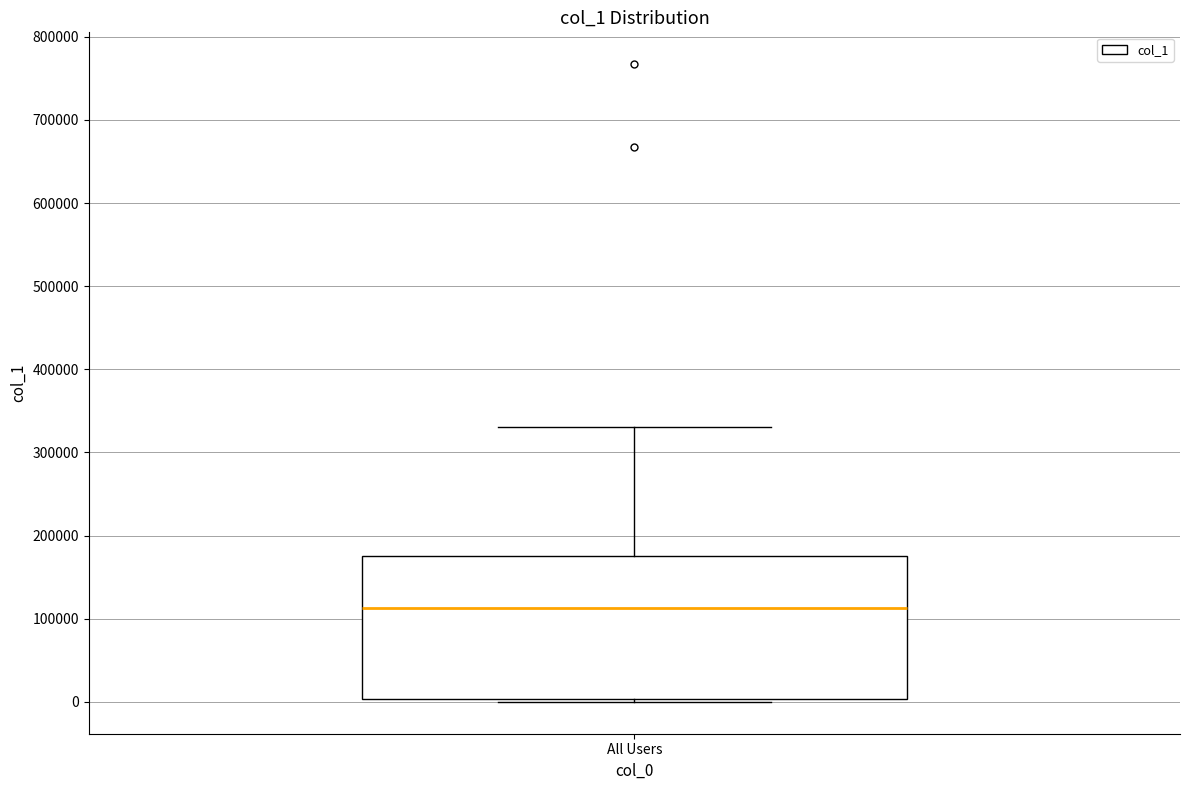

Transcribe this box plot: give where the median line is, the range the box spans, and where the two whiskers end, as read against the y-axis. The values are not printed on the chart, so give them approximately, as read against the axis.

median 110000, box 0 to 180000, whiskers 0 (just below the box's lower edge) to 330000